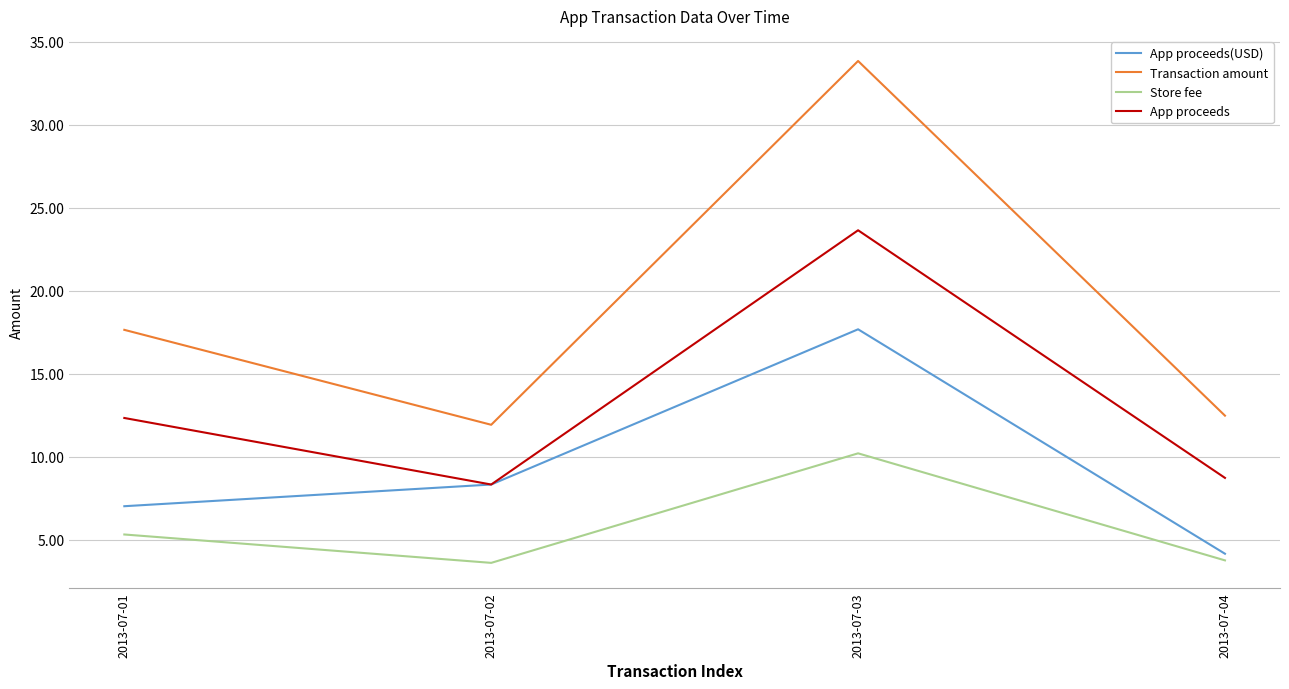

What is the greatest value displayed?

33.8